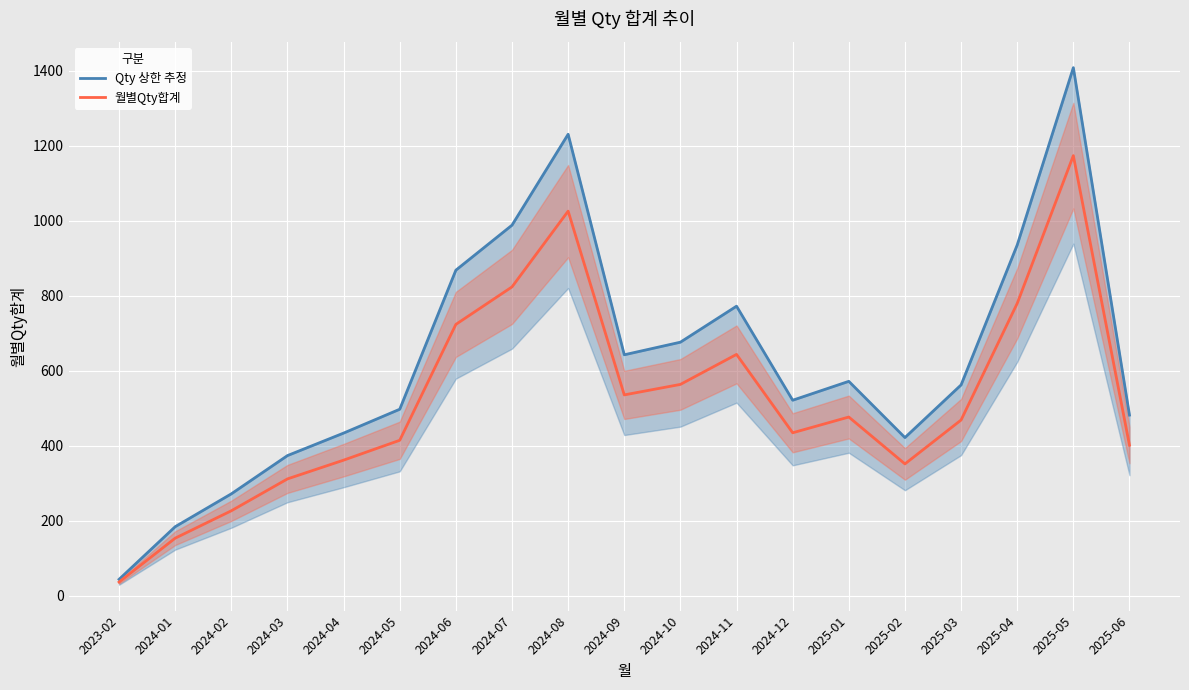

At 2025-05, list the series in order from smallest to largest.

월별Qty합계, Qty 상한 추정